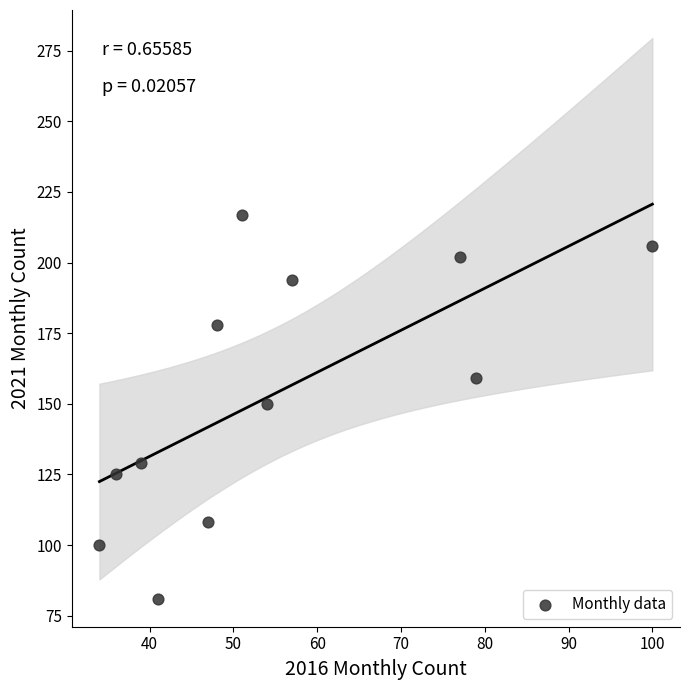

What is the range of X values (max minus min)?

66